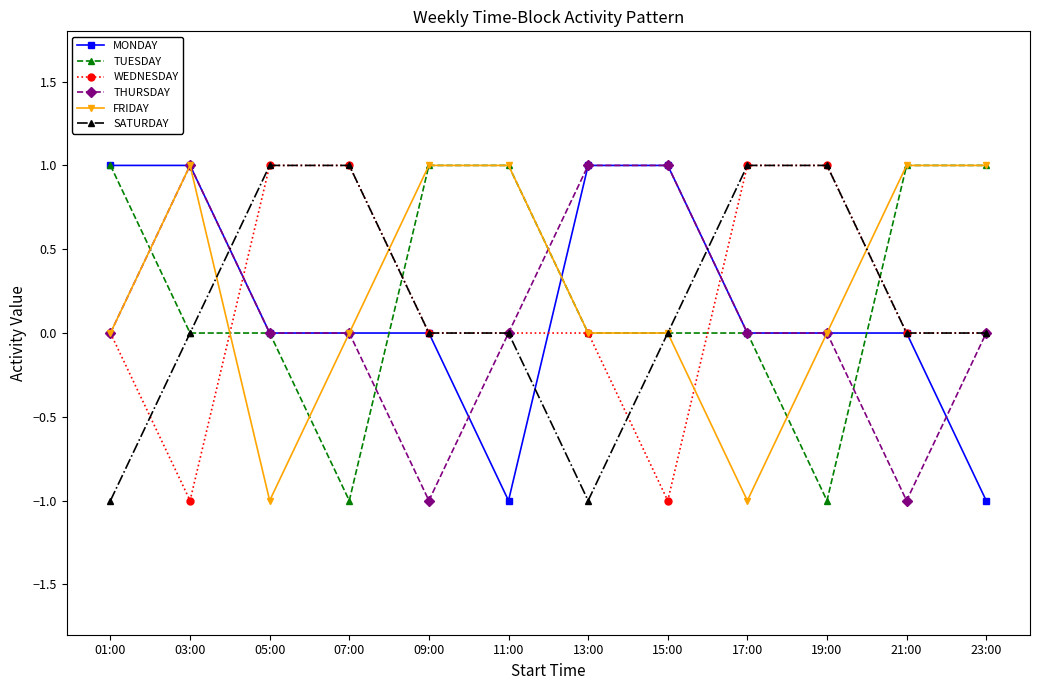

How many categories are shown in the chart?

12